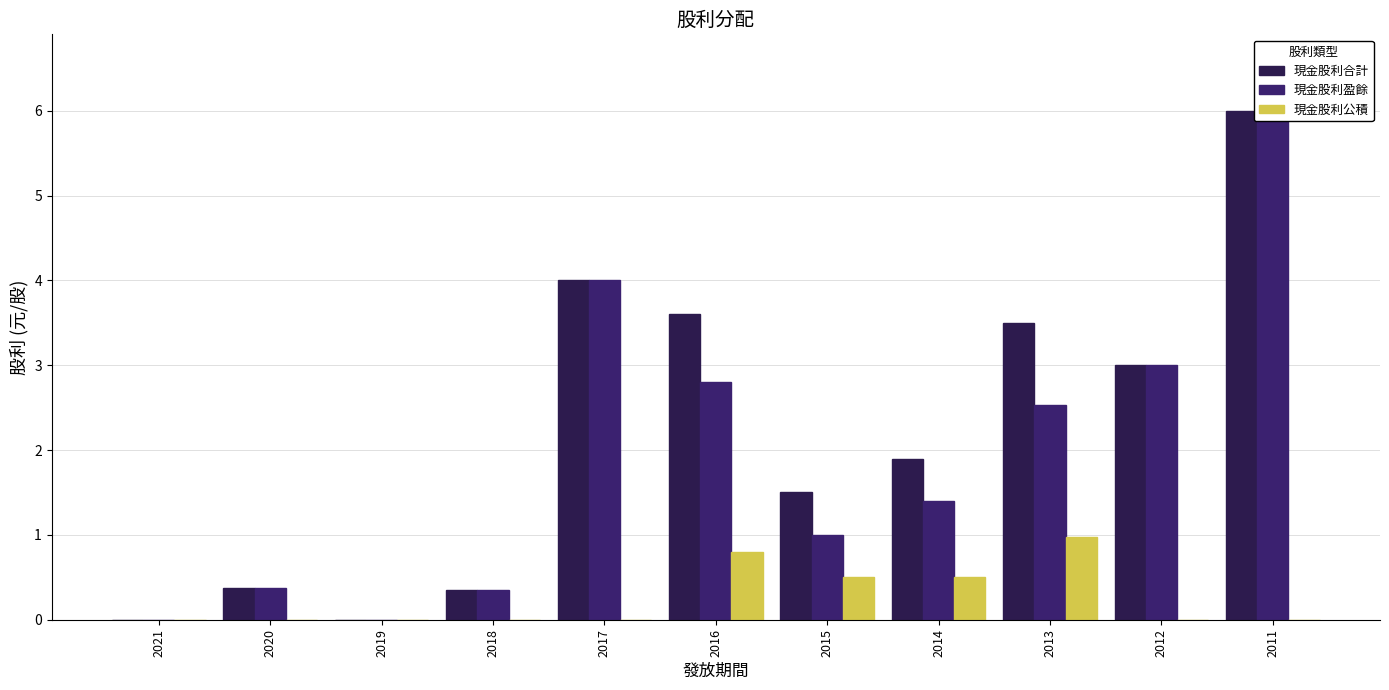

What are all the series names shown in the legend?

現金股利合計, 現金股利盈餘, 現金股利公積